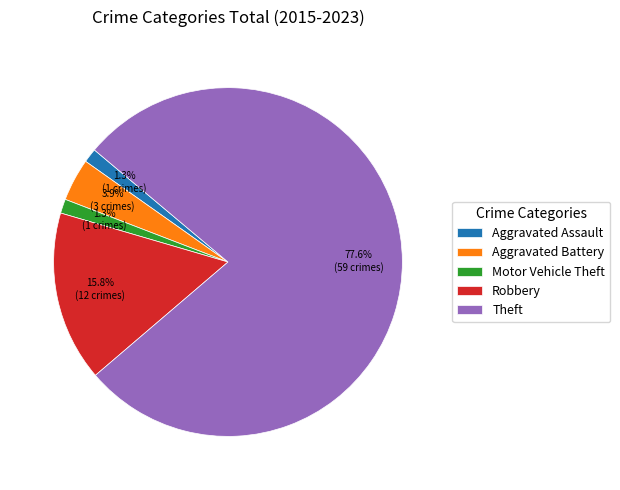

True or false: Robbery accounts for 29% of the total.

False